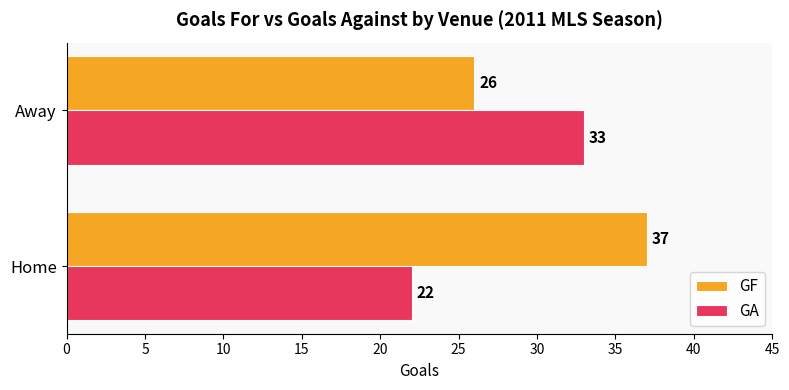

List the labels in order of GF value, smallest first.

Away, Home